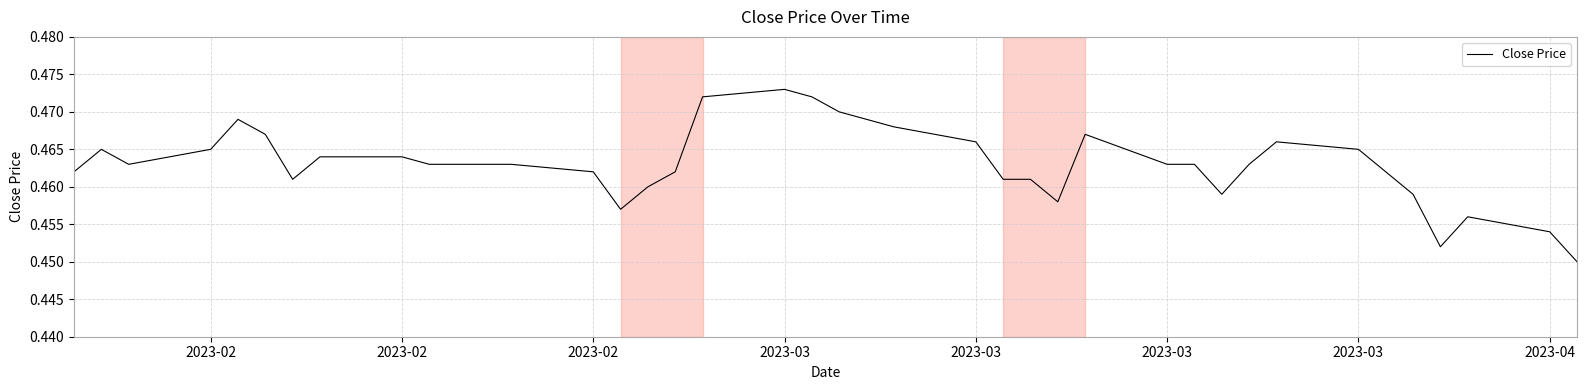

How many points are lower than both their immediate neighbors (excluding endpoints)?

6